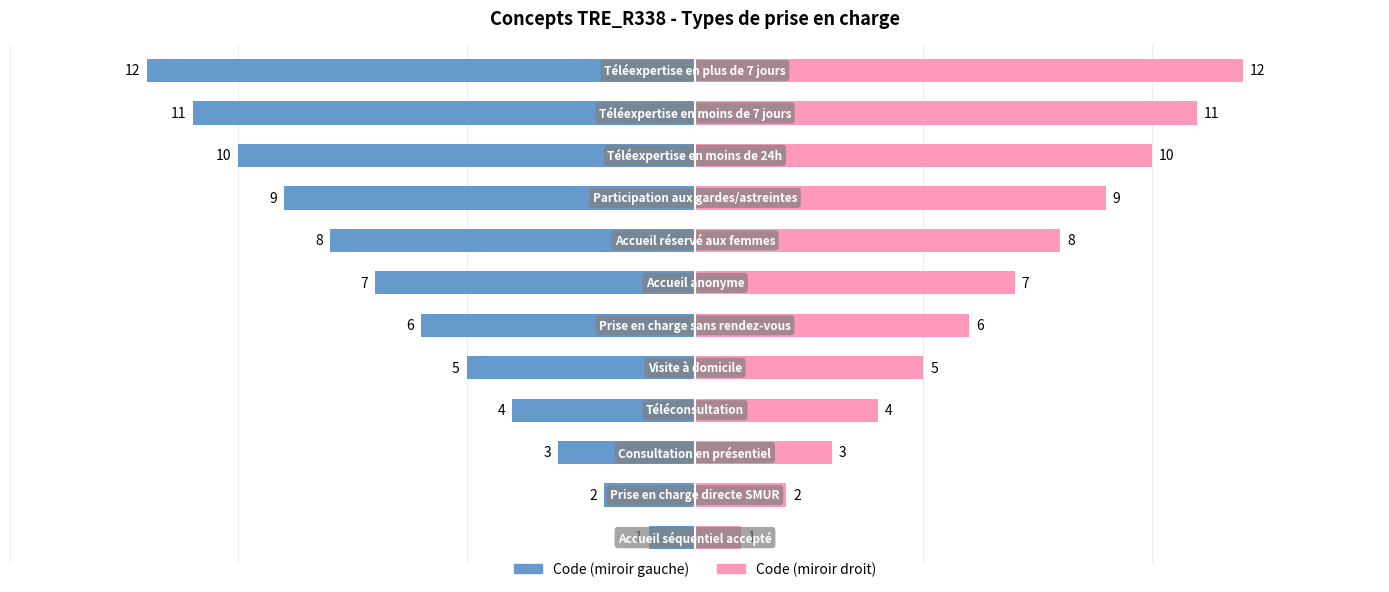

Which series changed the most between 6 and 8?

Code (left)